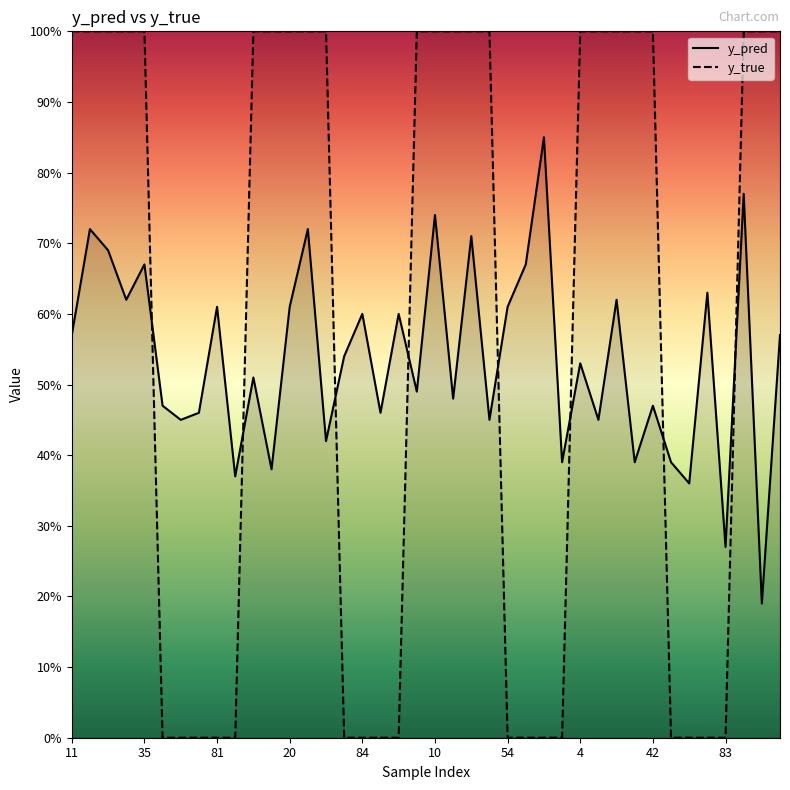

Does the chart have visible grid lines?

No